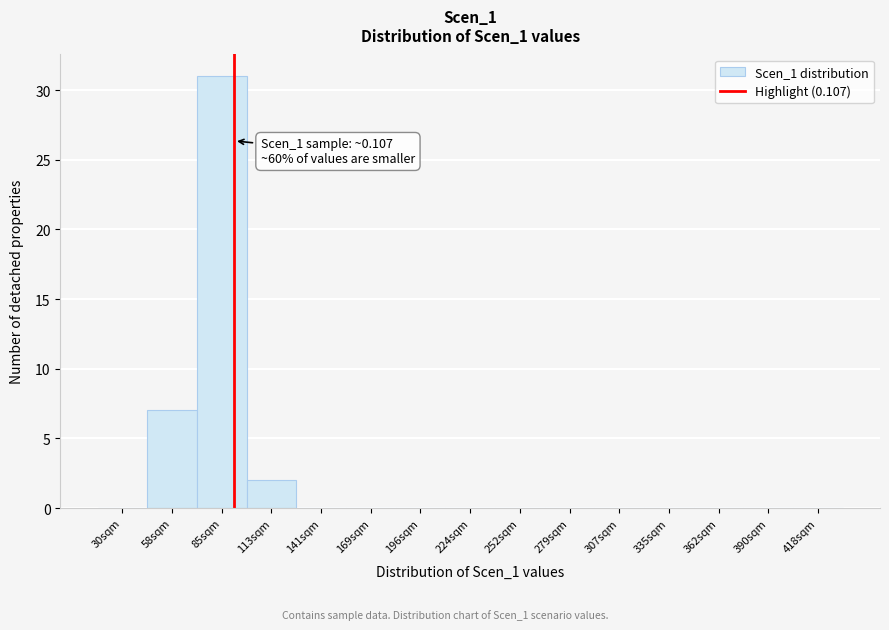

Reading right to left, list all the values displayed in this chart.

418sqm=0	390sqm=0	362sqm=0	335sqm=0	307sqm=0	279sqm=0	252sqm=0	224sqm=0	196sqm=0	169sqm=0	141sqm=0	113sqm=2	85sqm=31	58sqm=7	30sqm=0